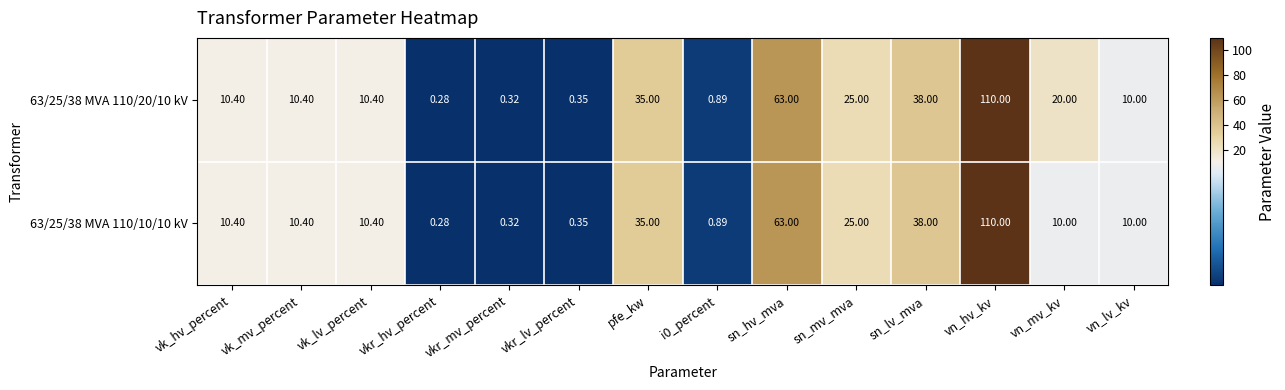

Where is 63/25/38 MVA 110/10/10 kV nearest to the value 55?

sn_hv_mva